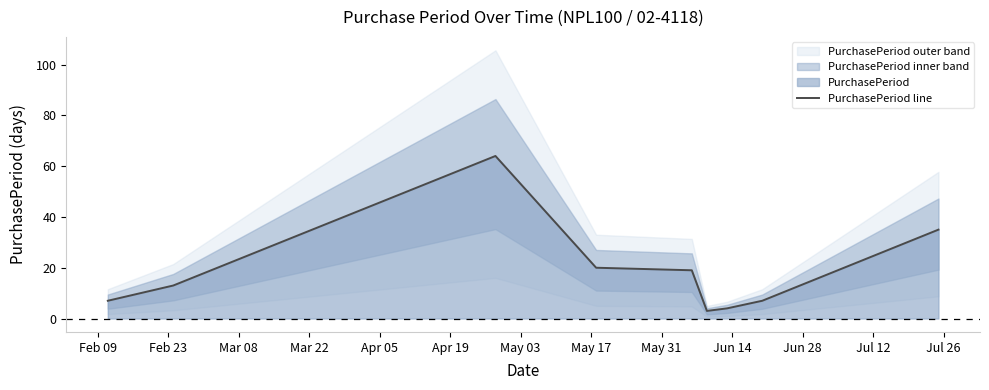

What is the average value?

19